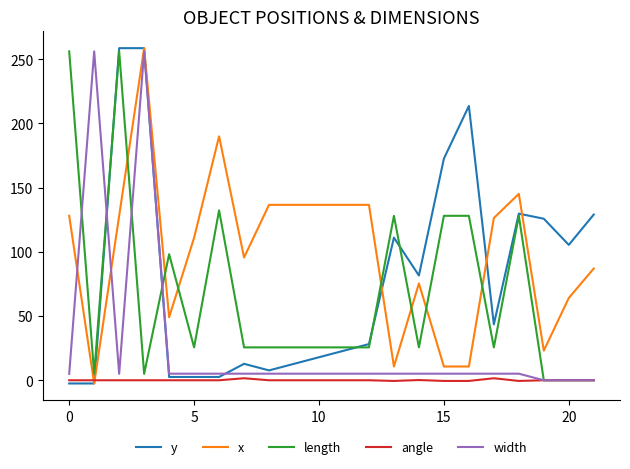

What is the maximum value for length?

256.0